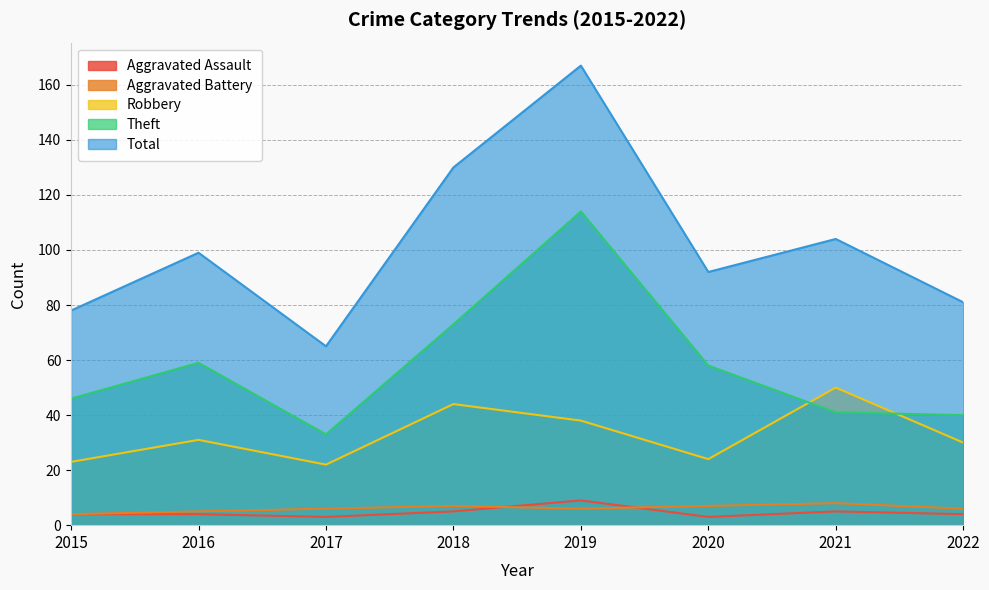

The value of Aggravated Battery at 2019 is 8. True or false?

False